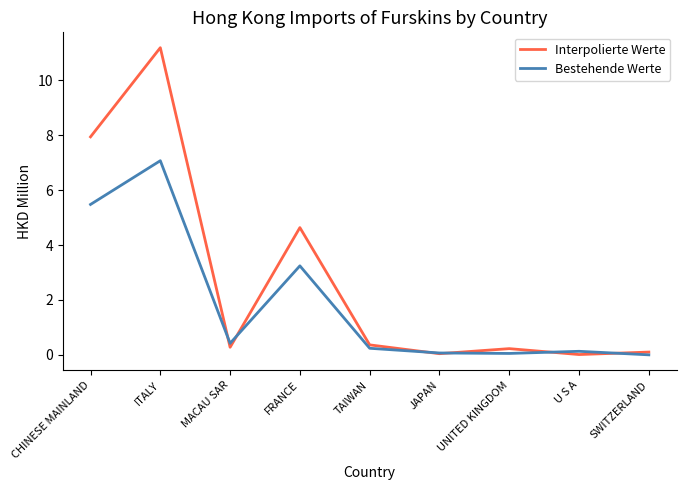

What is the difference between the highest and lowest values at U S A?

0.1